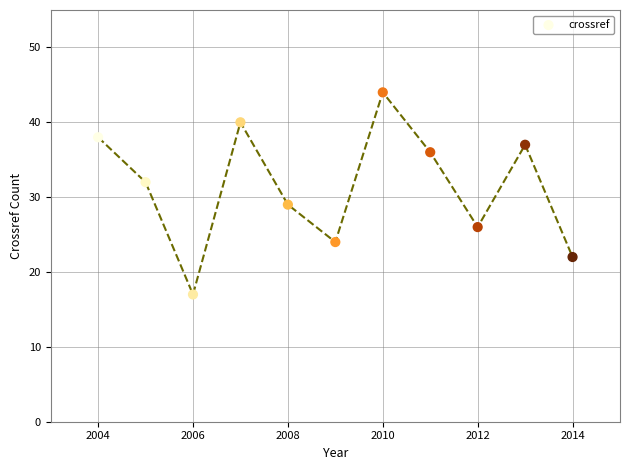

What is the average X value?

2009